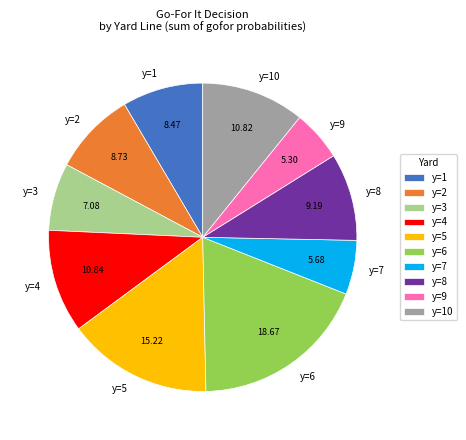

How many segments does this pie chart have?

10